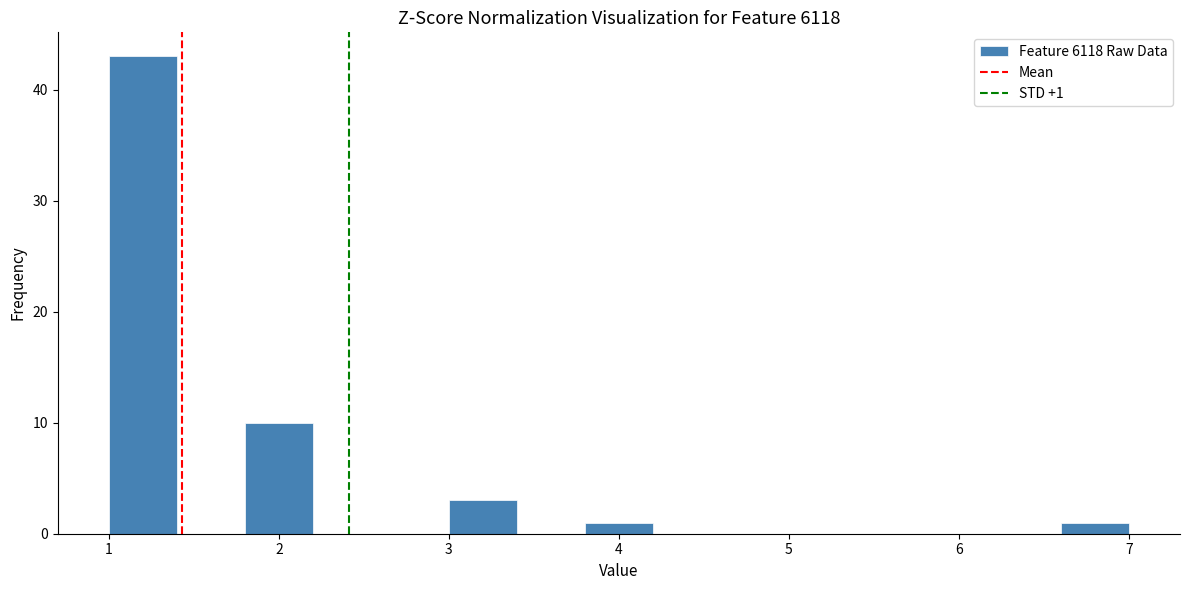

Which range on the x-axis has the tallest bar?

1.0 to 1.4